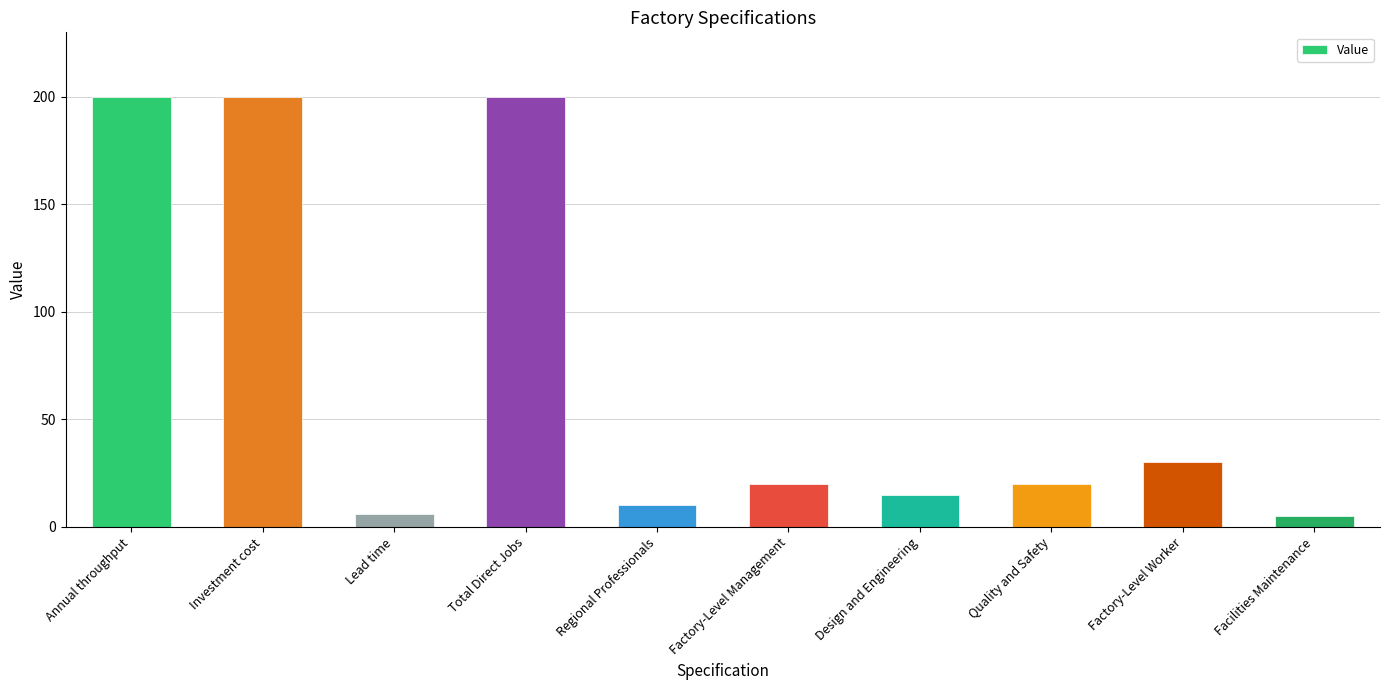

What is the approximate value at Factory-Level Worker, to the nearest 5?

30